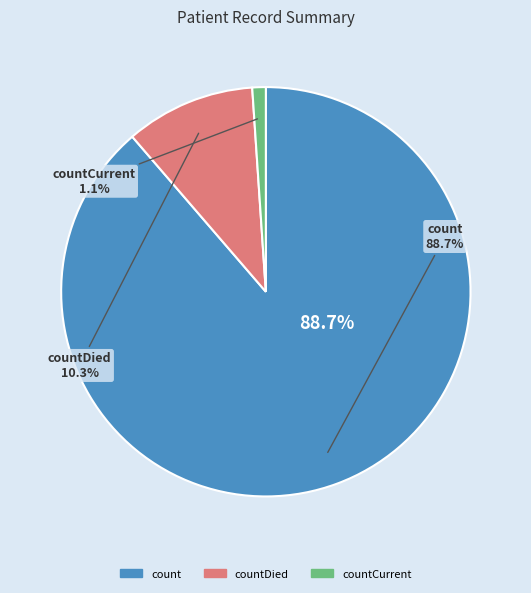

Count the number of slices in the pie.

3